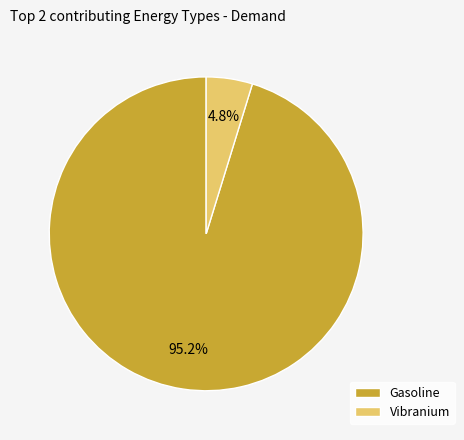

Approximately how many times larger is the value at Vibranium compared to Gasoline?

0.1